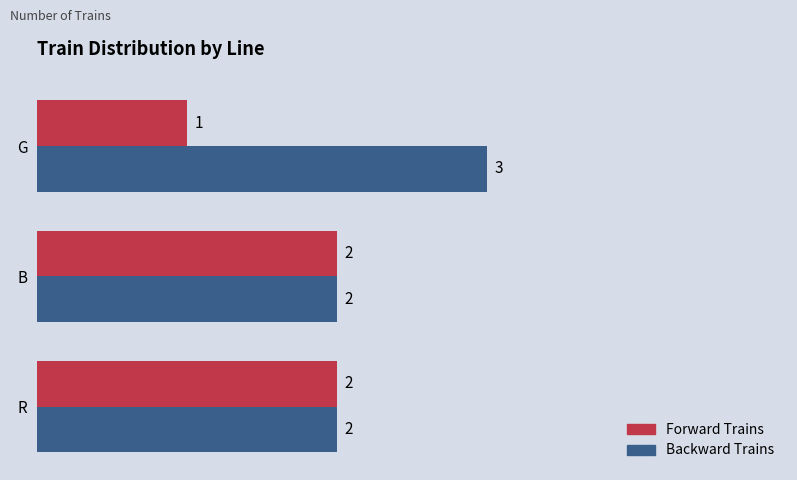

How many Forward Trains values are between 1 and 2?

3